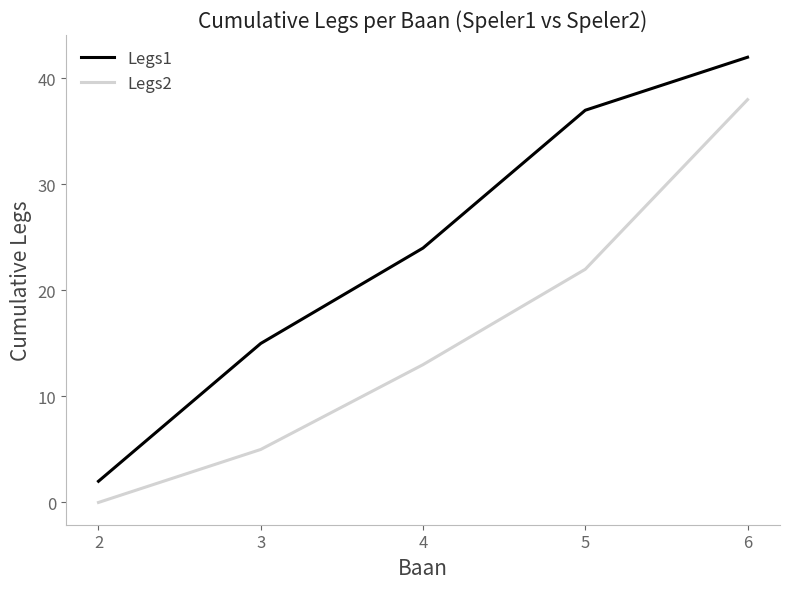

Rank the series at 5 from lowest to highest value.

Legs2, Legs1